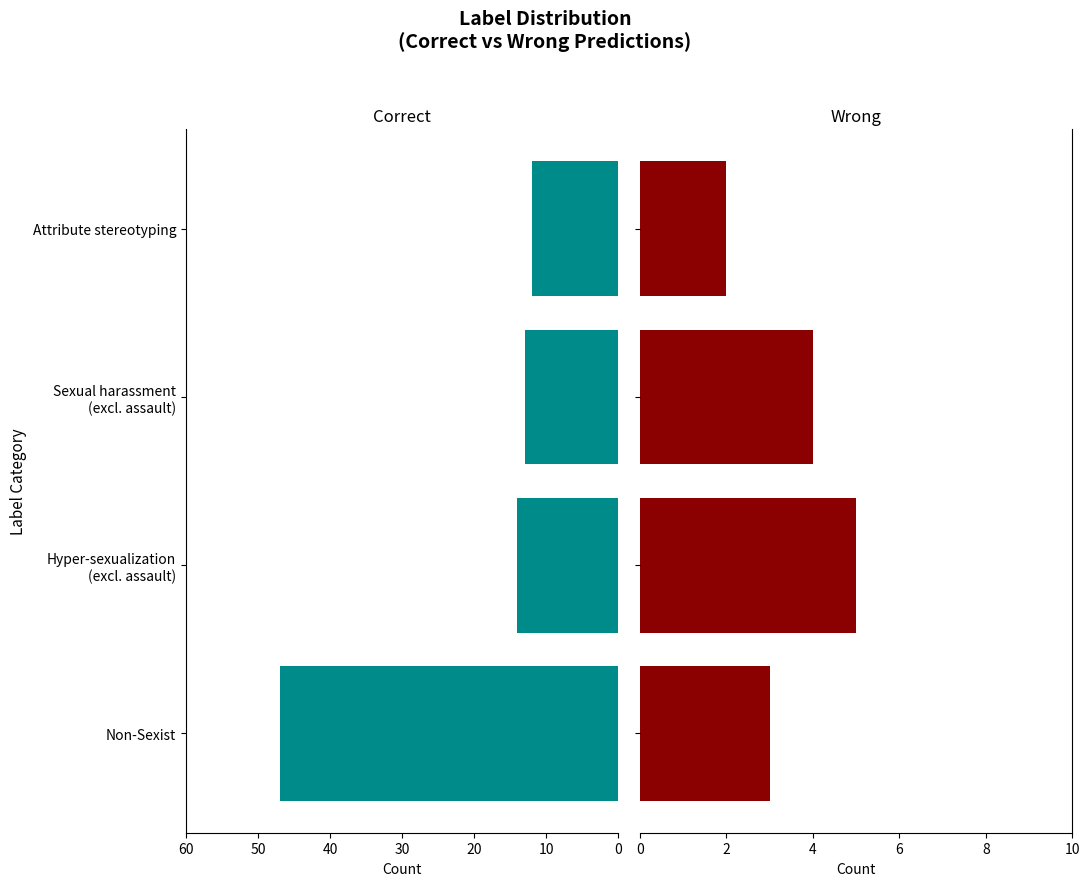

True or false: Wrong has a value of 3 at Attribute stereotyping.

False